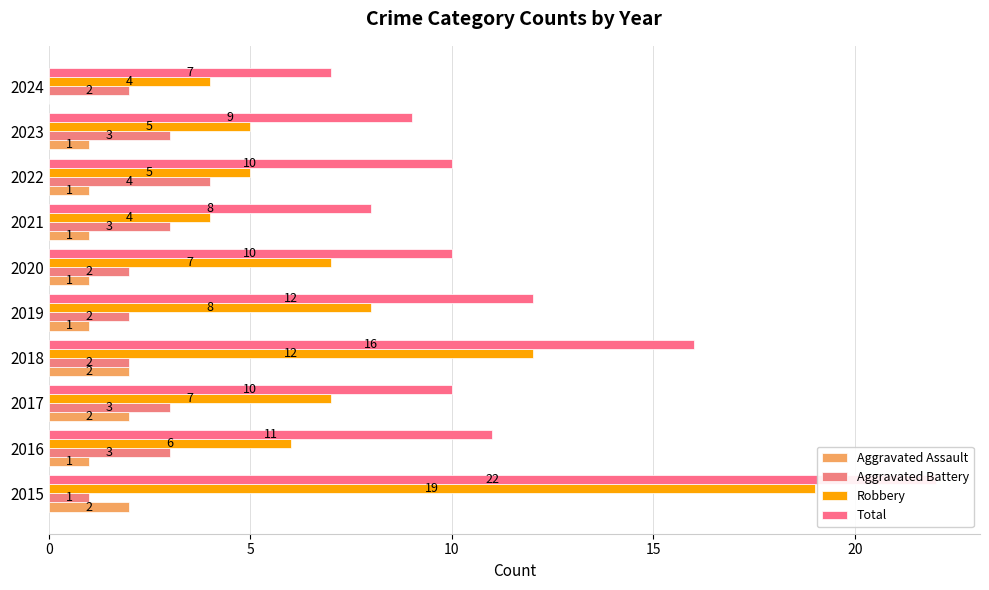

Which series has the largest total across all categories?

Total